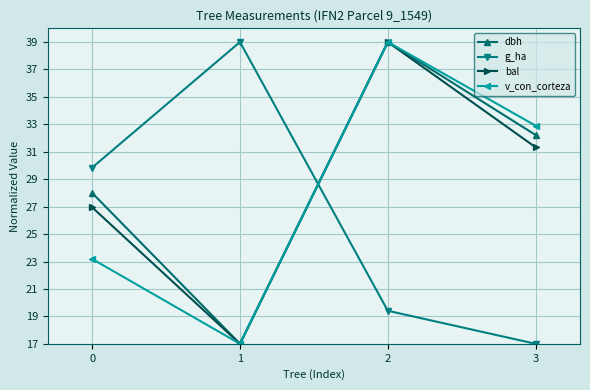

How many series are shown in this chart?

4